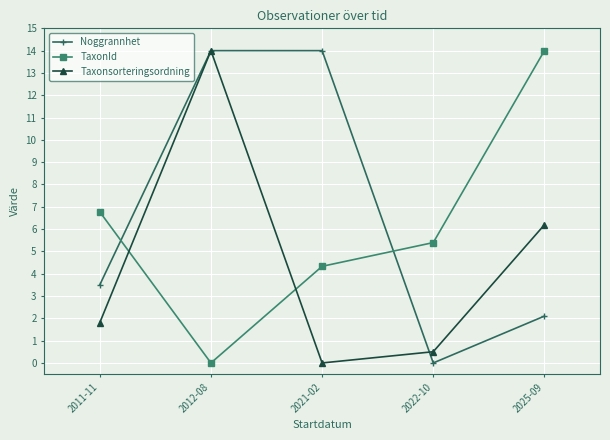

Where does the Noggrannhet series first go above 3?

2011-11